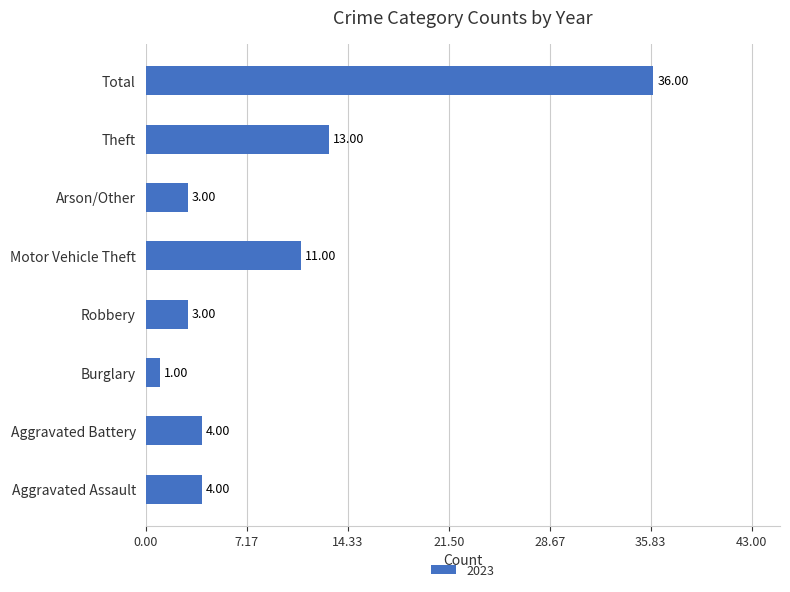

What is the change in value from Robbery to Total?

+33